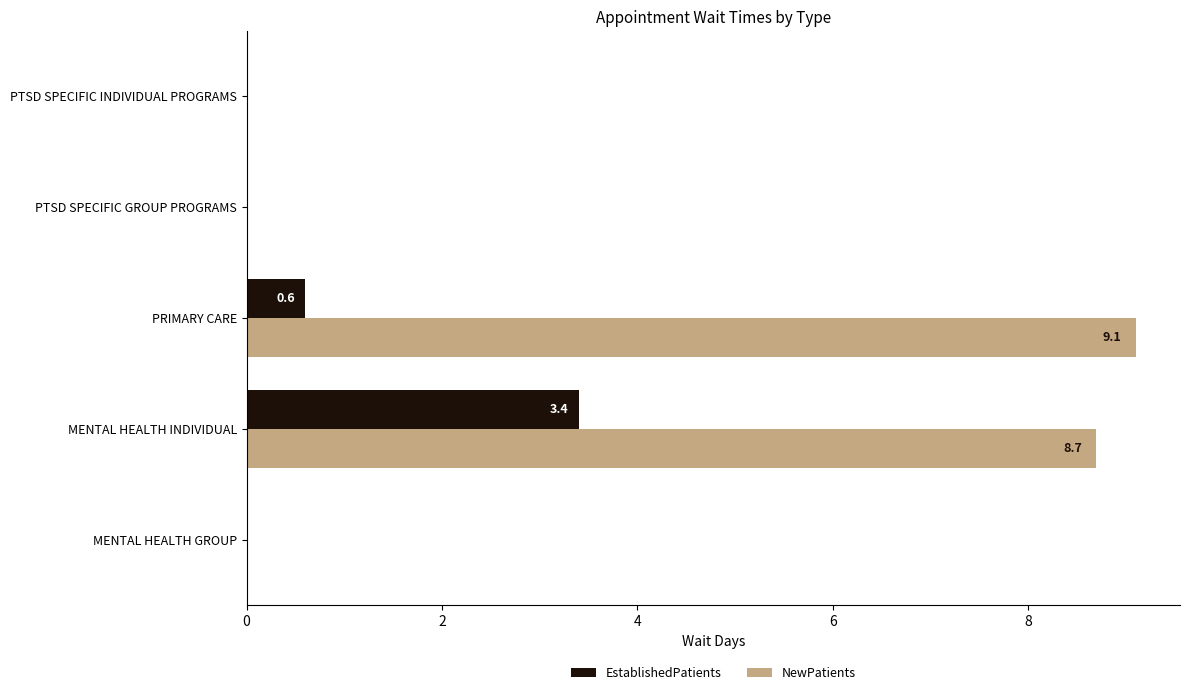

The value of NewPatients at PRIMARY CARE is 9.1. True or false?

True